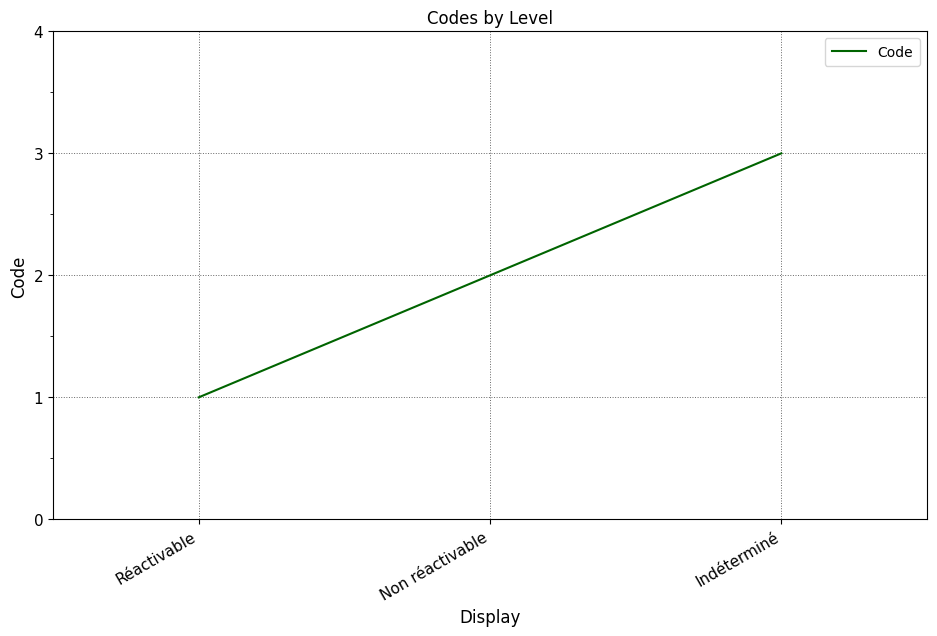

Reading left to right, transcribe all the data shown in this chart.

Réactivable=1	Non réactivable=2	Indéterminé=3